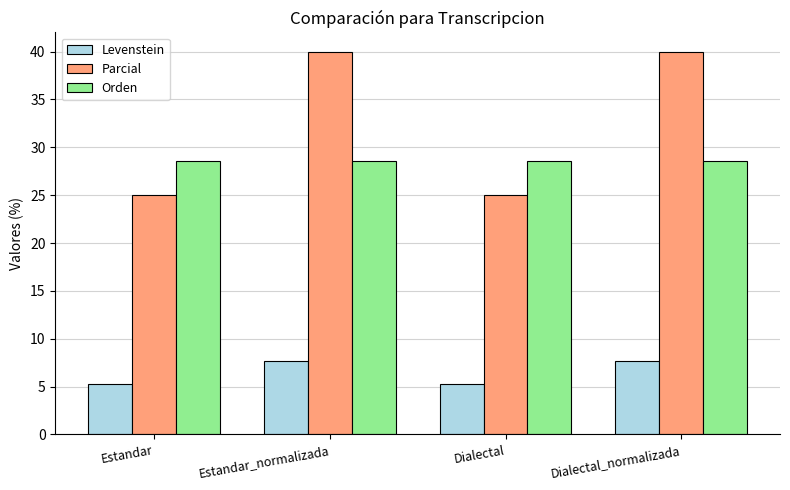

At how many categories does at least one series exceed 15?

4